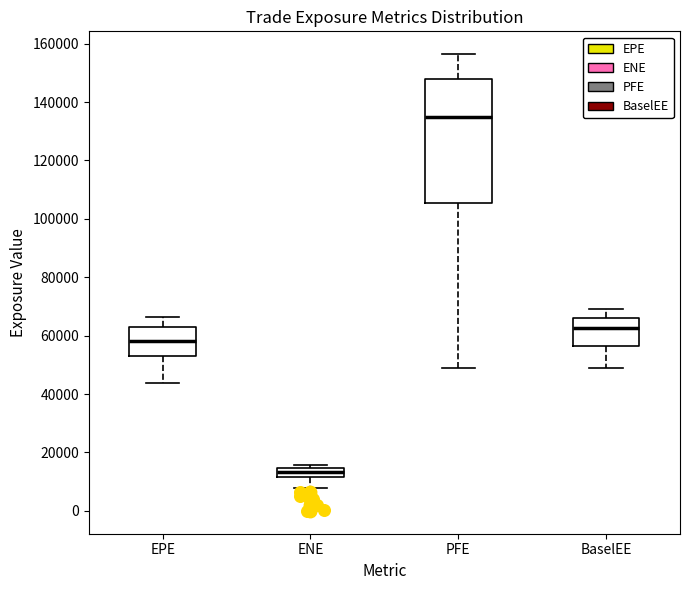

Comparing the boxes themselves (not the whiskers), which one is the tallest?

PFE